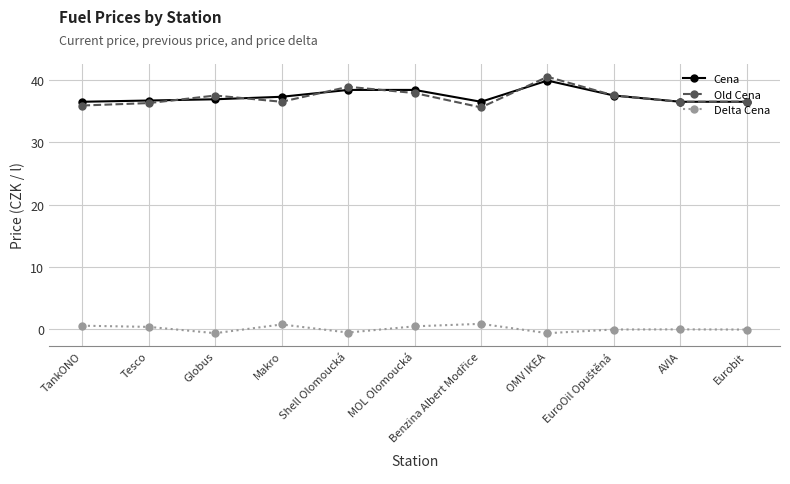

What is the difference between the Cena values at MOL Olomoucká and Tesco?

1.7